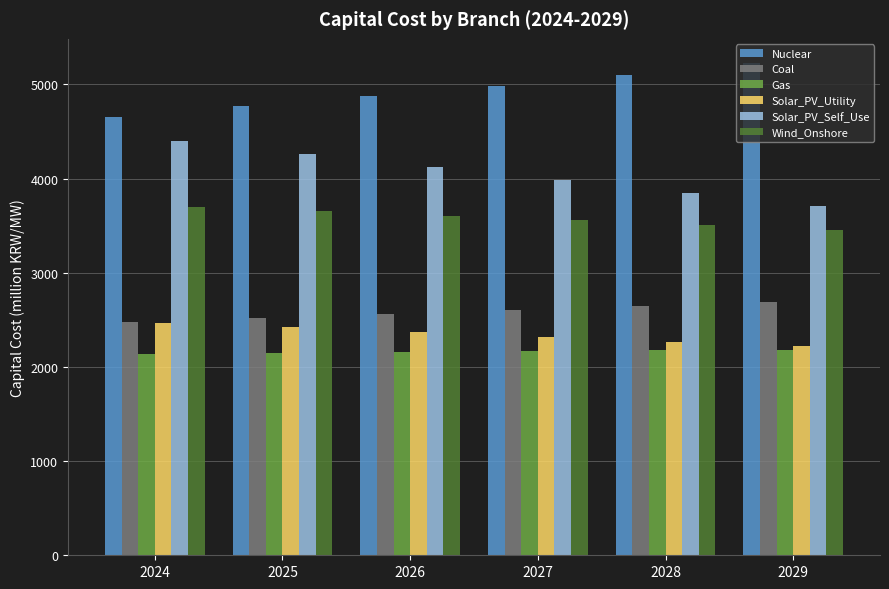

Which category has the highest value across all series?

2029